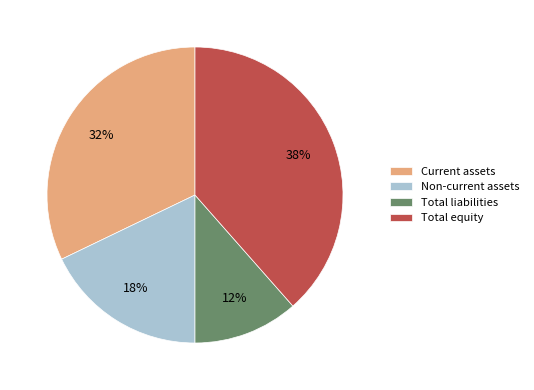

Does Total equity represent more than half of the total?

No